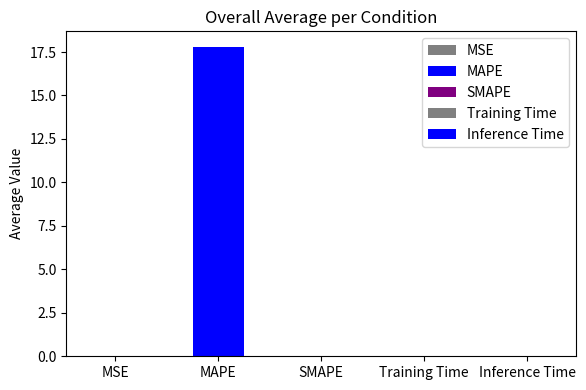

What is the sum of all values?

17.8